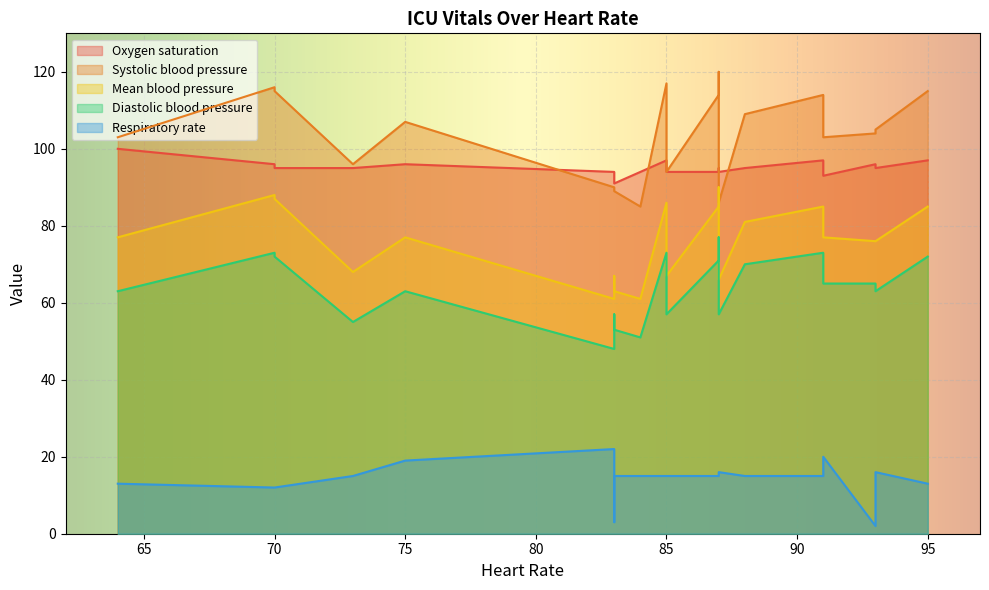

What are all the series names shown in the legend?

Oxygen saturation, Systolic blood pressure, Mean blood pressure, Diastolic blood pressure, Respiratory rate